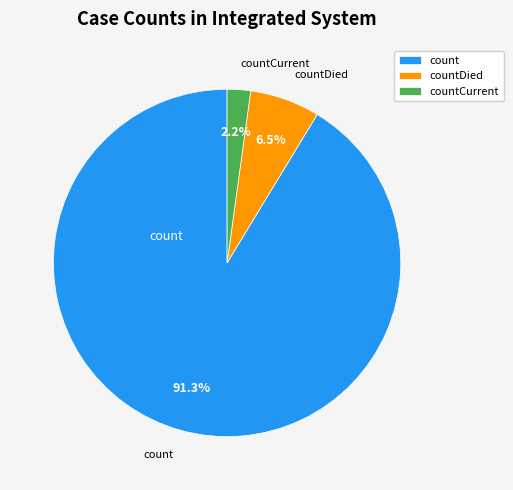

Is it true that count is 99% of the pie?

False